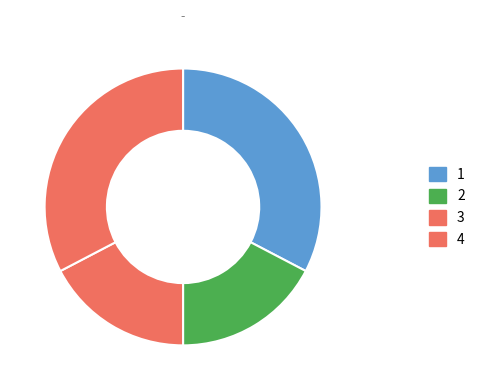

How many segments does this pie chart have?

4